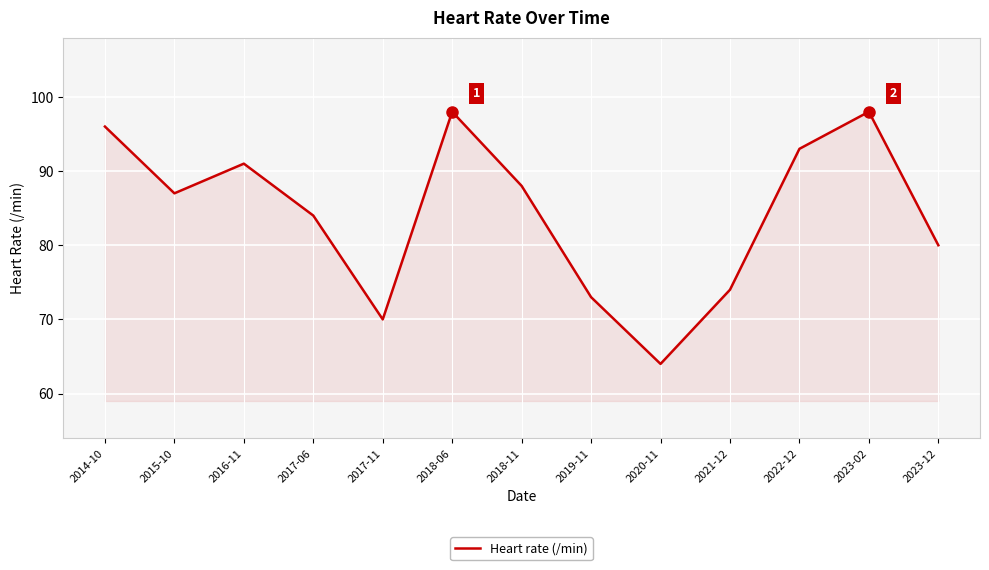

What position from the right is 2018-11?

7